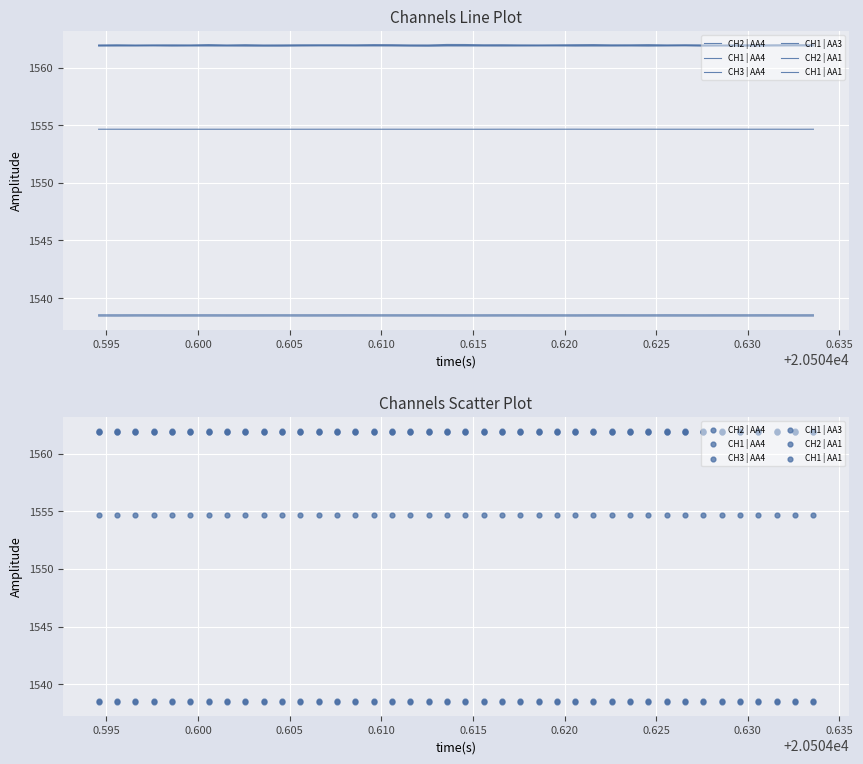

Which series contains the lowest Y value?

CH2 | AA1